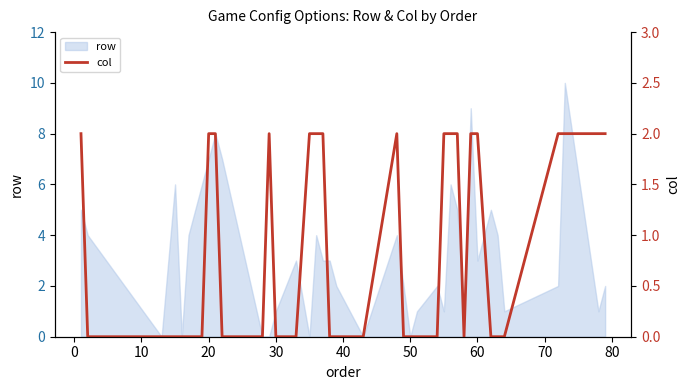

How many lines are shown in the chart?

1